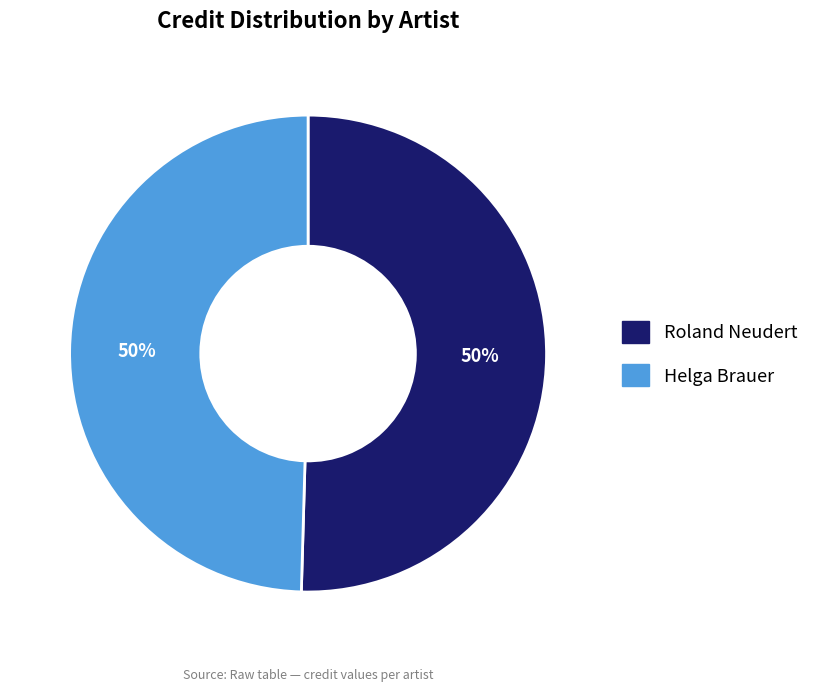

What percentage is the Roland Neudert slice, to the nearest percent?

50%